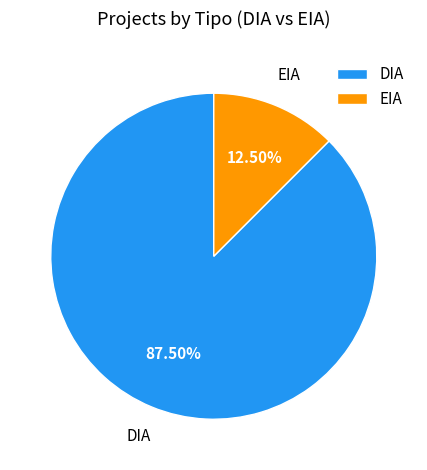

Count the number of slices in the pie.

2